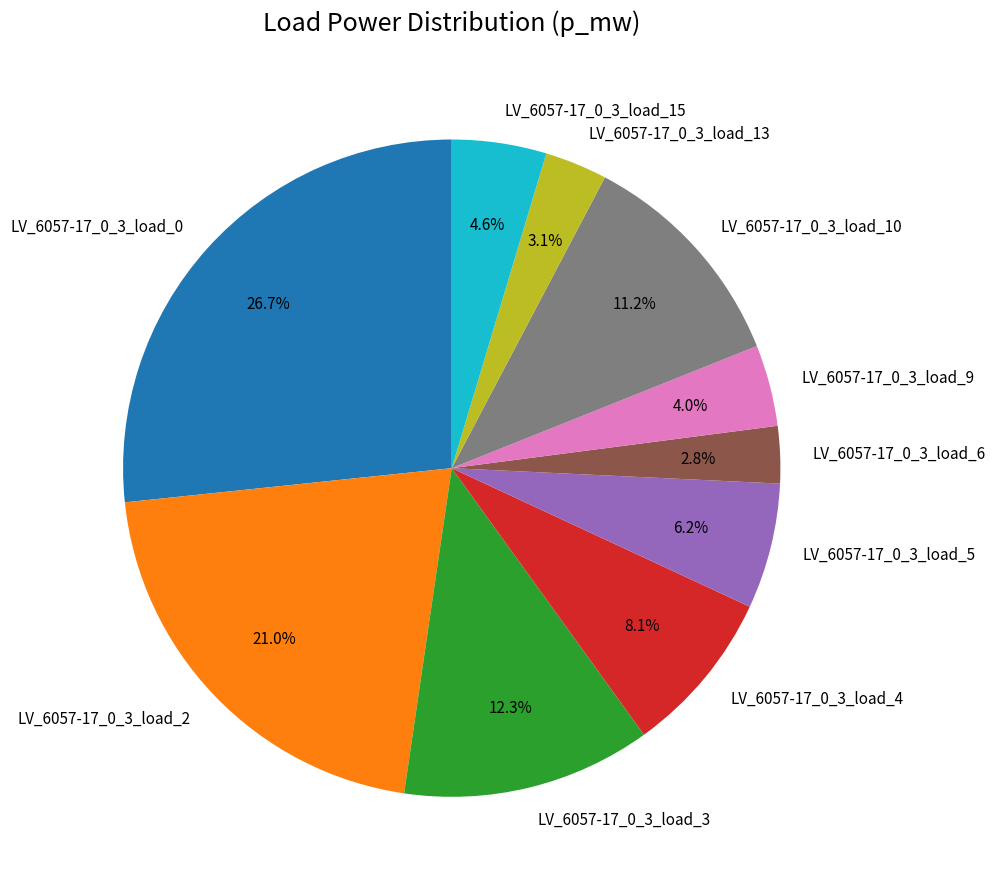

To the nearest percent, what is the difference between the LV_6057-17_0_3_load_4 and LV_6057-17_0_3_load_10 slice percentages?

3%